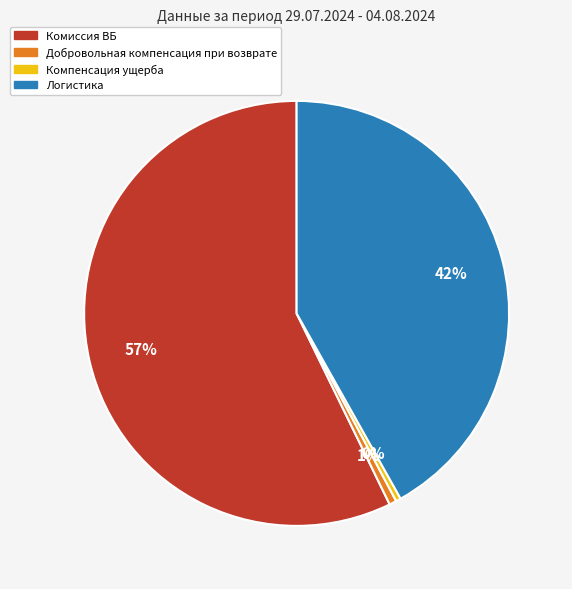

How many slices are in this pie chart?

4